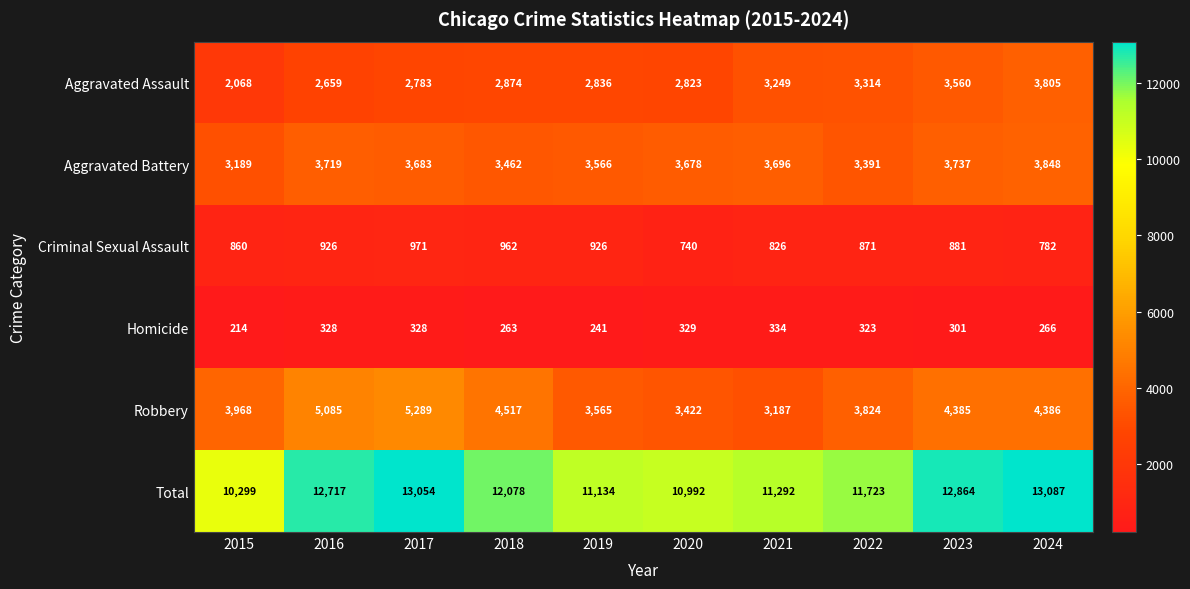

What is the sum of the Robbery values at 2019 and 2023?

7950